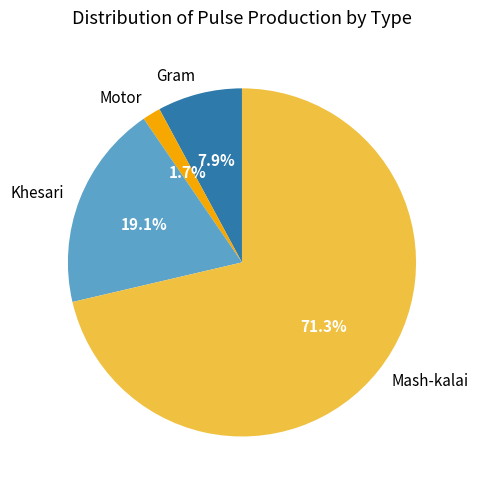

What is the majority slice?

Mash-kalai